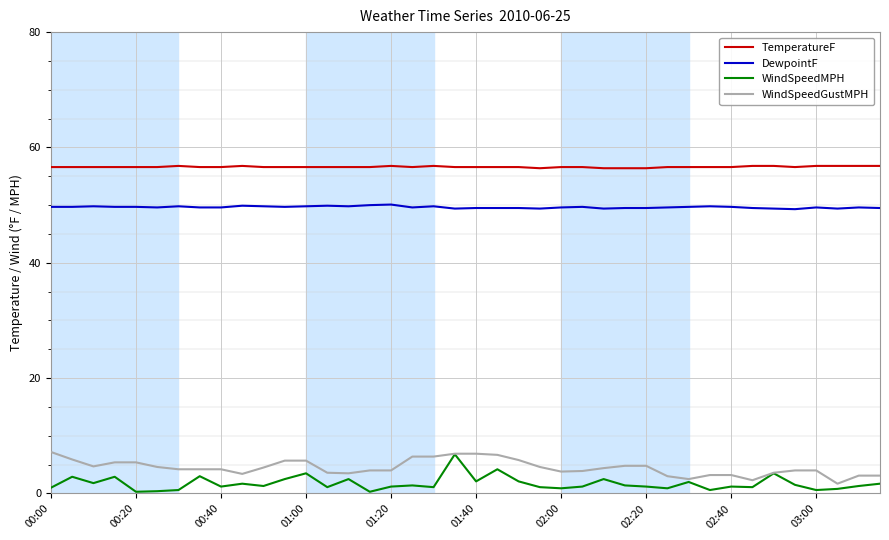

Which series has the largest total across all categories?

TemperatureF